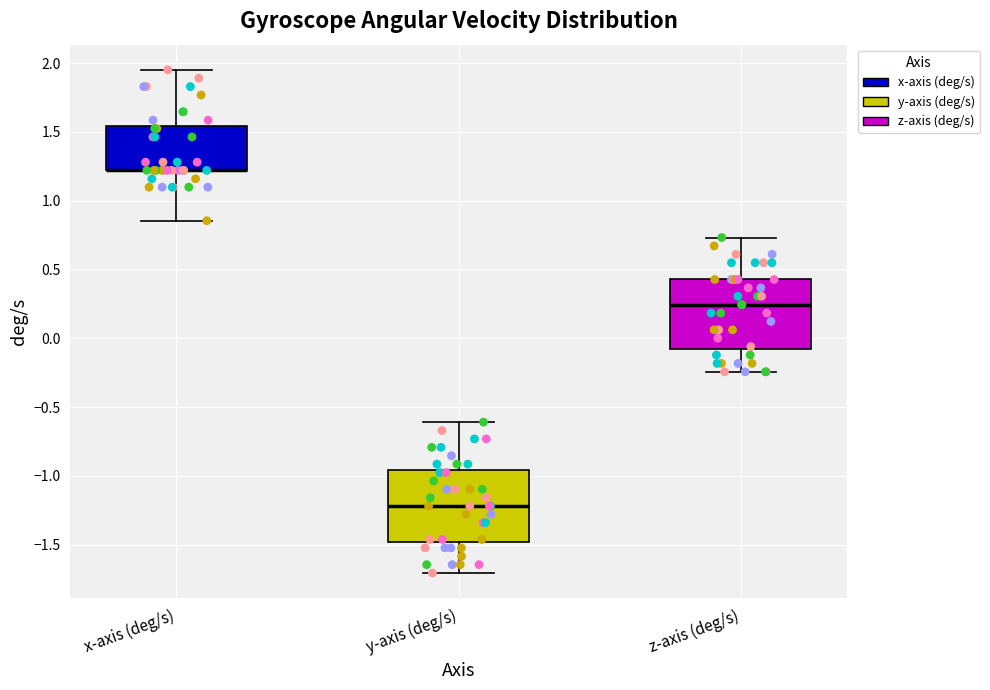

Reading left to right, transcribe this box plot: for each box, give where its median line is, the range the box spans, and where its two whiskers end, as read against the y-axis. The values are not printed on the chart, so give them approximately, as read against the axis.

x-axis (deg/s): median 1.20 (drawn on the box's lower edge), box 1.20 to 1.55, whiskers 0.85 to 1.95
y-axis (deg/s): median -1.20, box -1.50 to -0.95, whiskers -1.70 to -0.60
z-axis (deg/s): median 0.25, box -0.10 to 0.45, whiskers -0.25 to 0.75